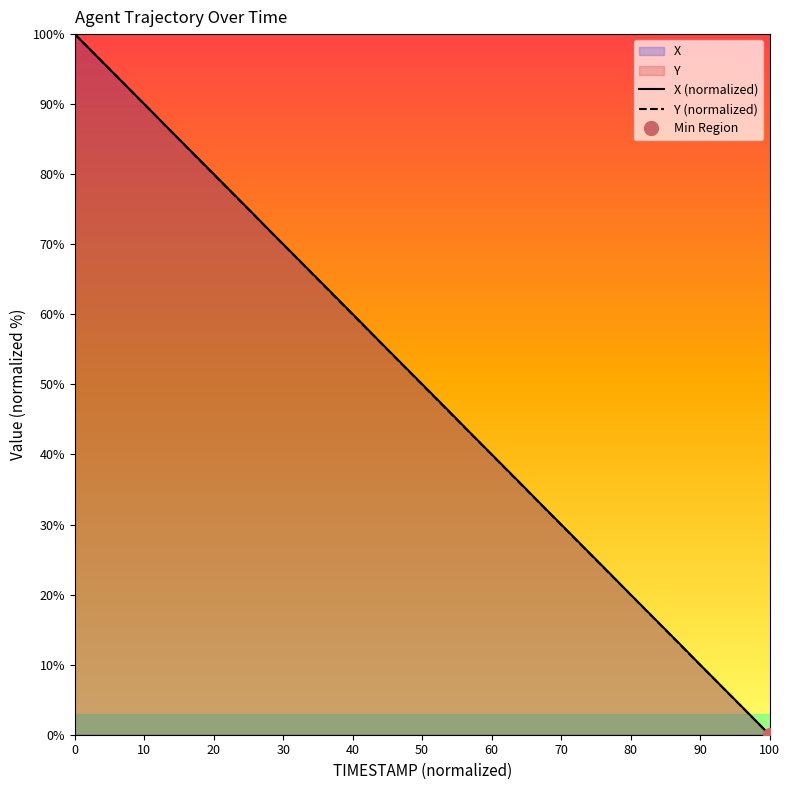

At how many categories does at least one series exceed 82?

8